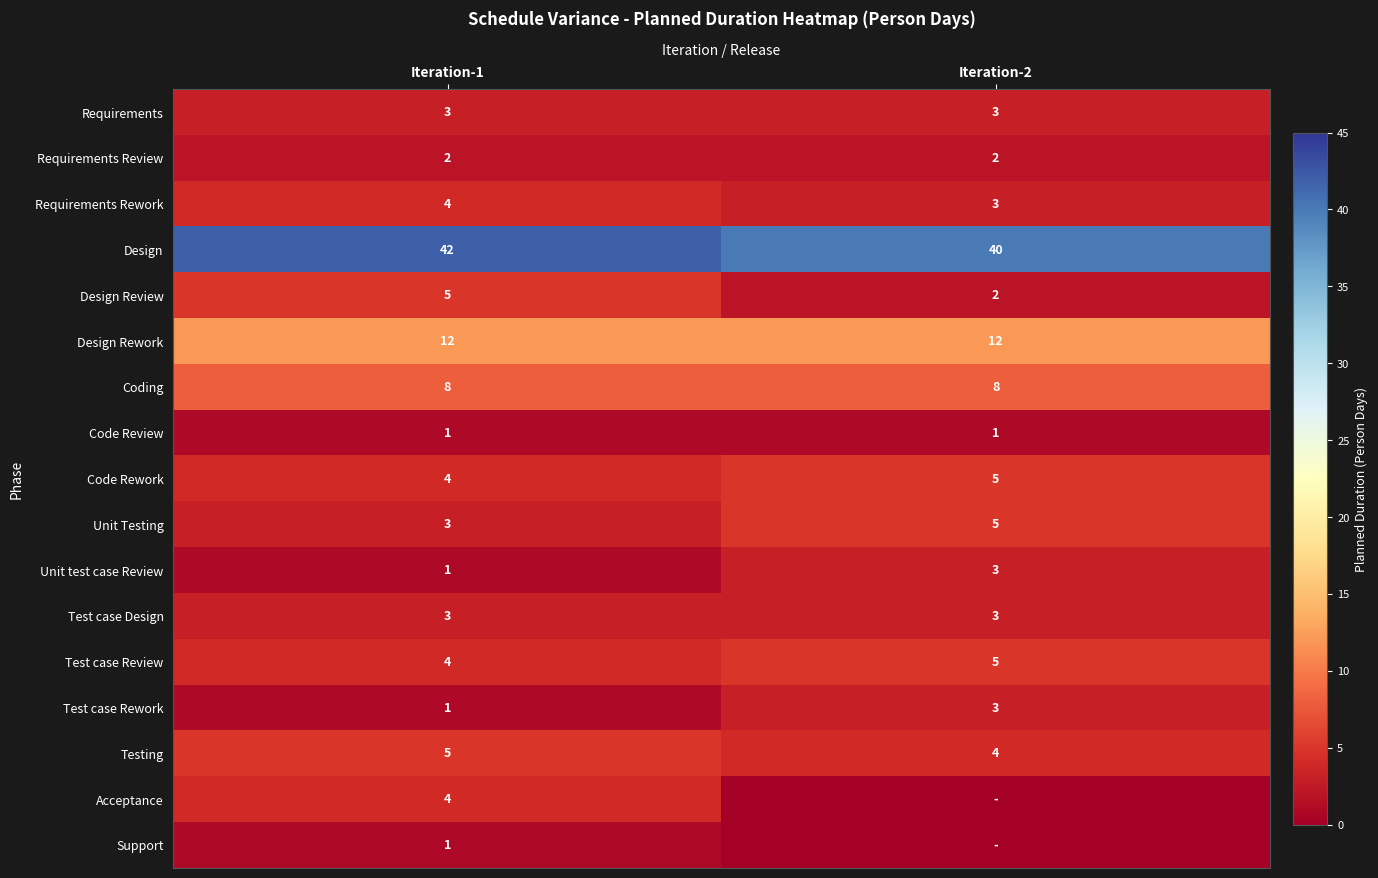

Is it true that Testing equals 5 at Iteration-1?

True